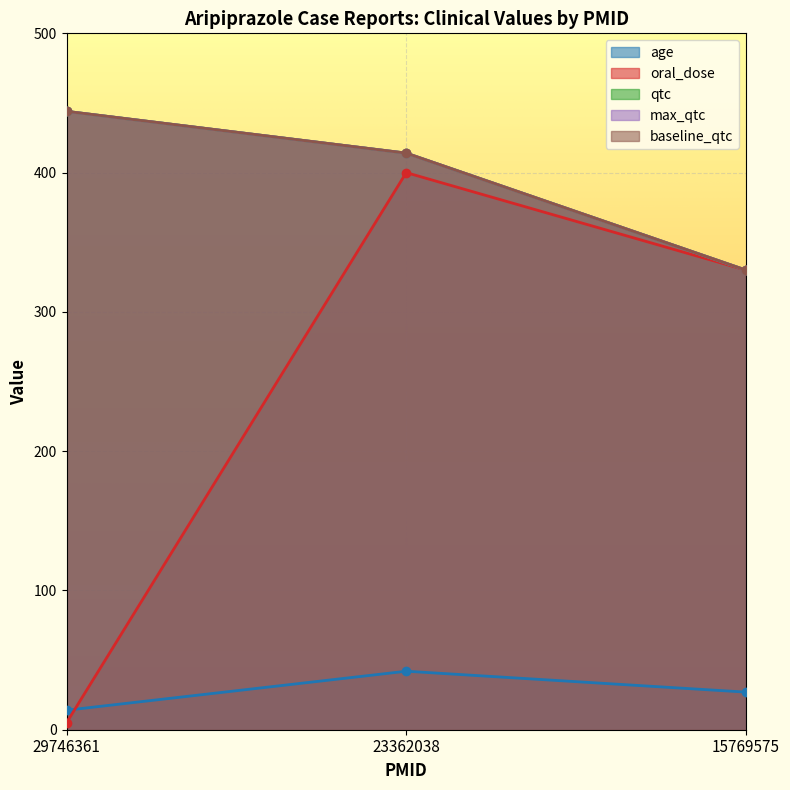

Which series has the largest range (max minus min)?

oral_dose